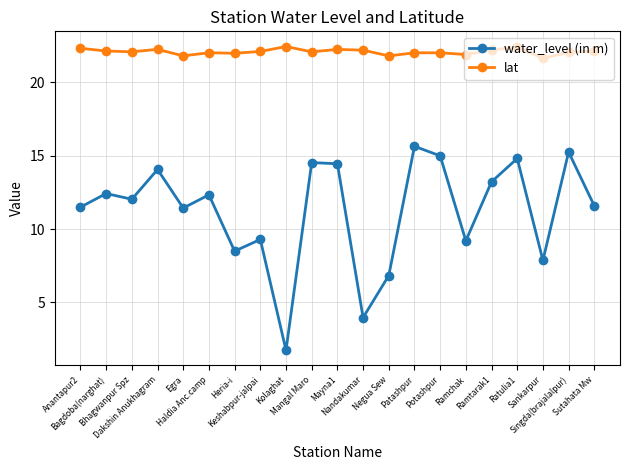

What is the total value across all series at Singda(brajalalpur)?

37.3